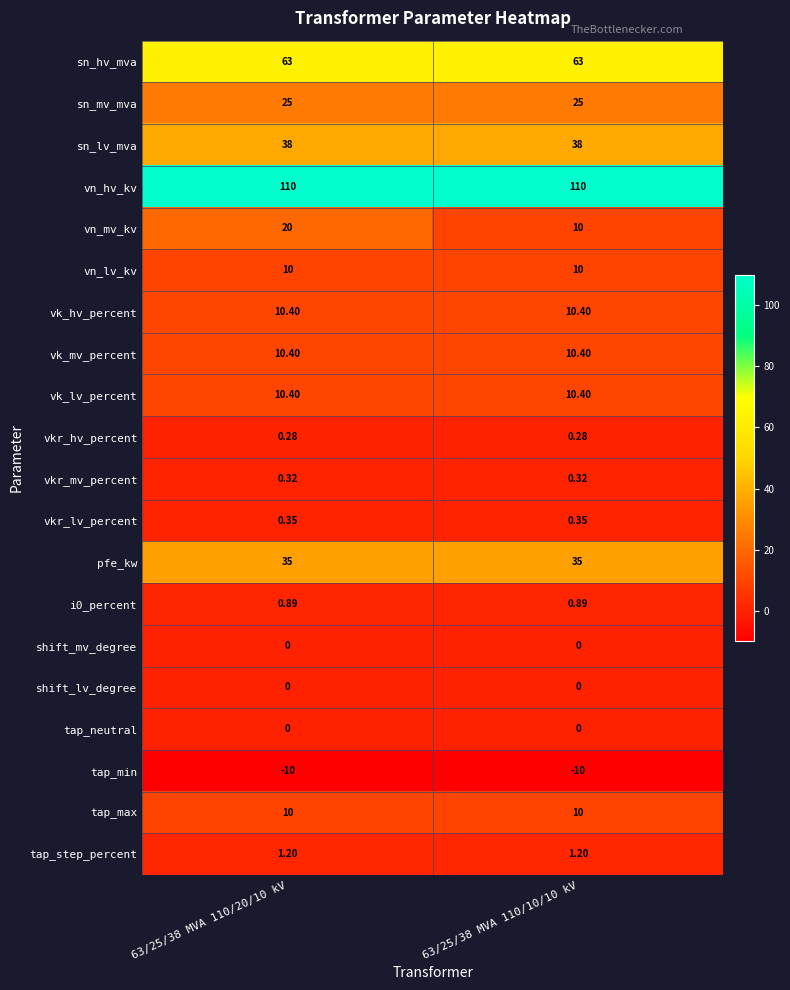

At how many categories does at least one series exceed 32?

2